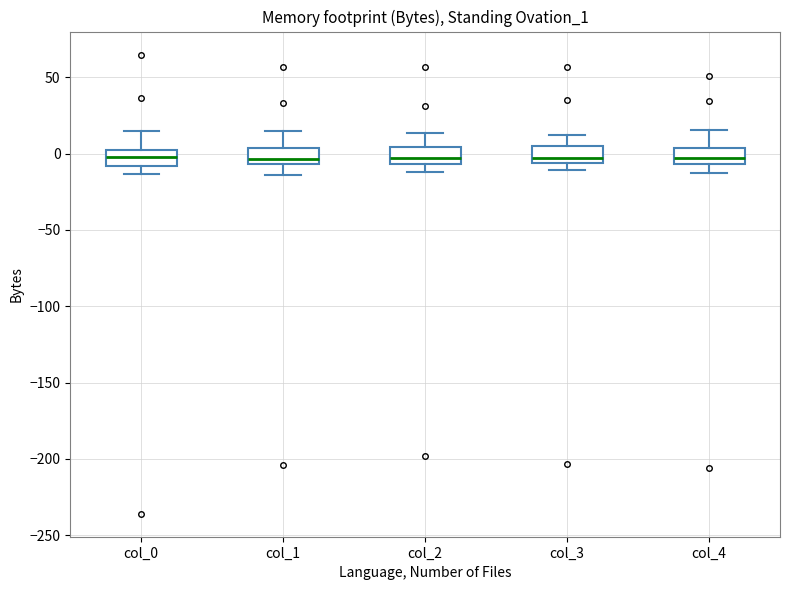

Where is the upper edge of the box for col_1 on the y-axis? The values are not printed on the chart, so give them approximately, as read against the axis.

5